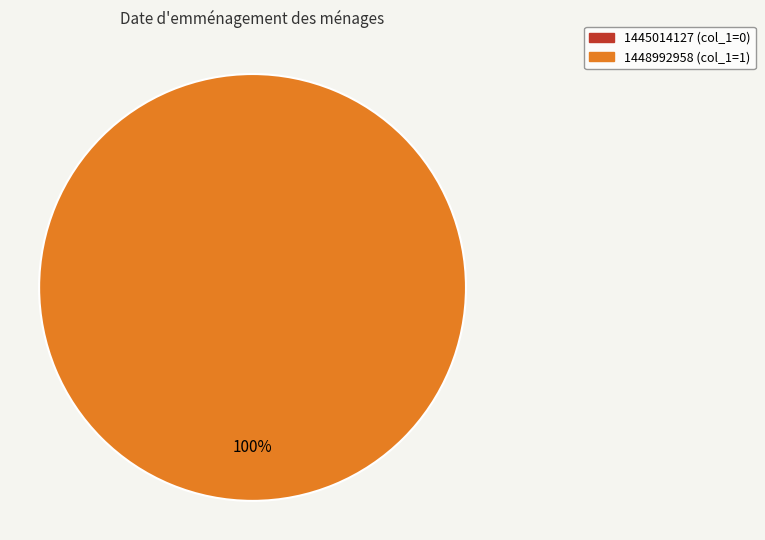

Between 1448992958 and 1445014127, which is larger?

1448992958